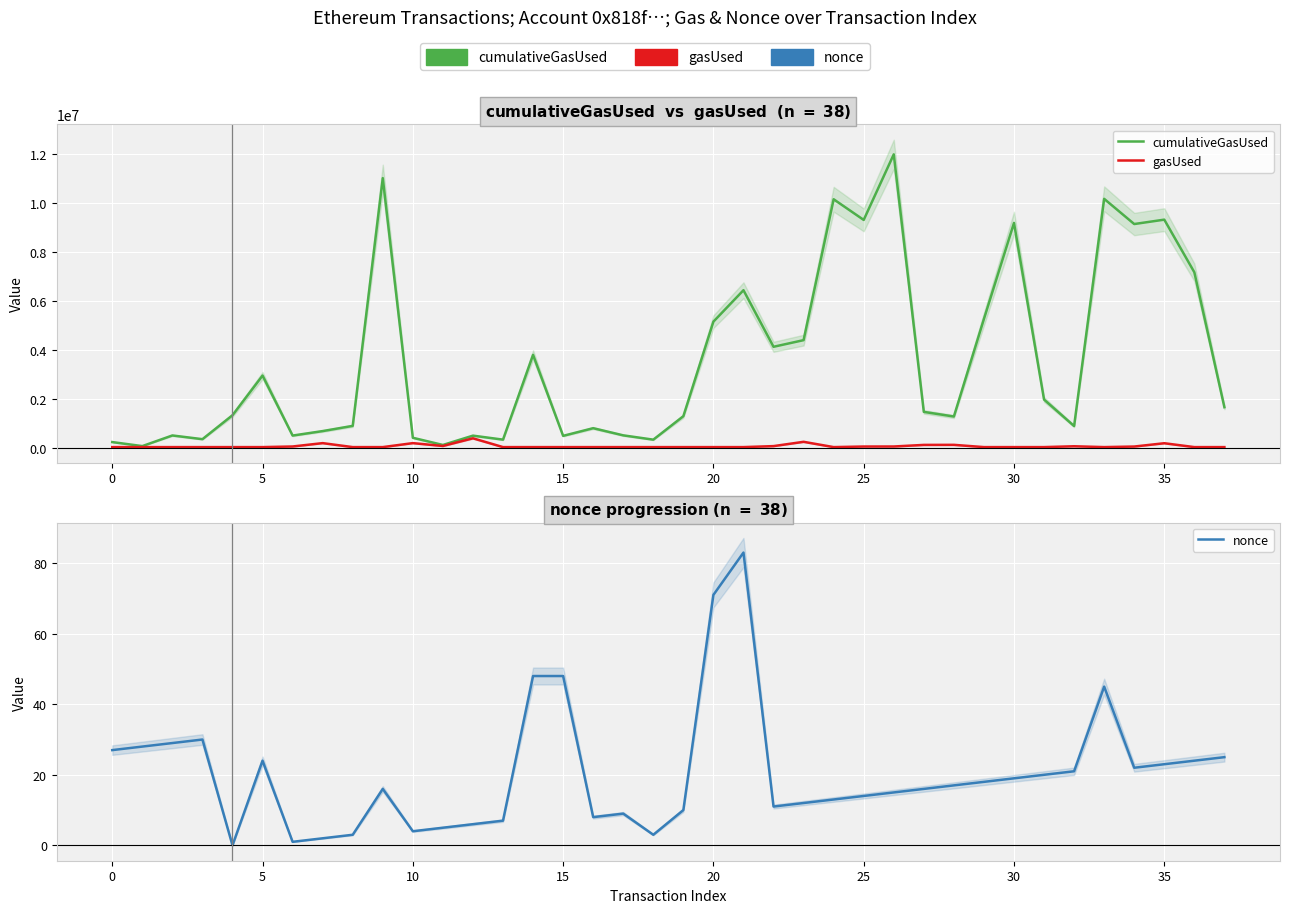

In gasUsed, how many points are higher than both neighbors (excluding endpoints)?

7